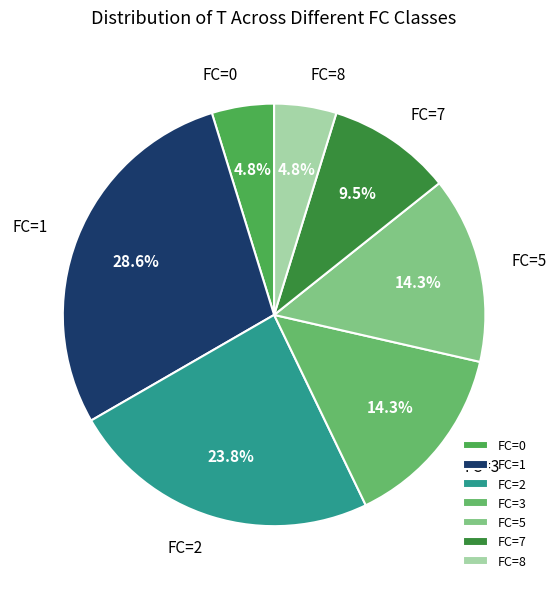

What is the largest slice in the pie chart?

FC=1